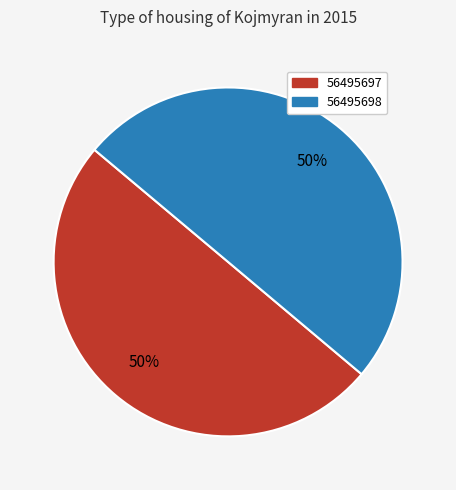

Combined, do 56495697 and 56495698 account for over 50%?

Yes